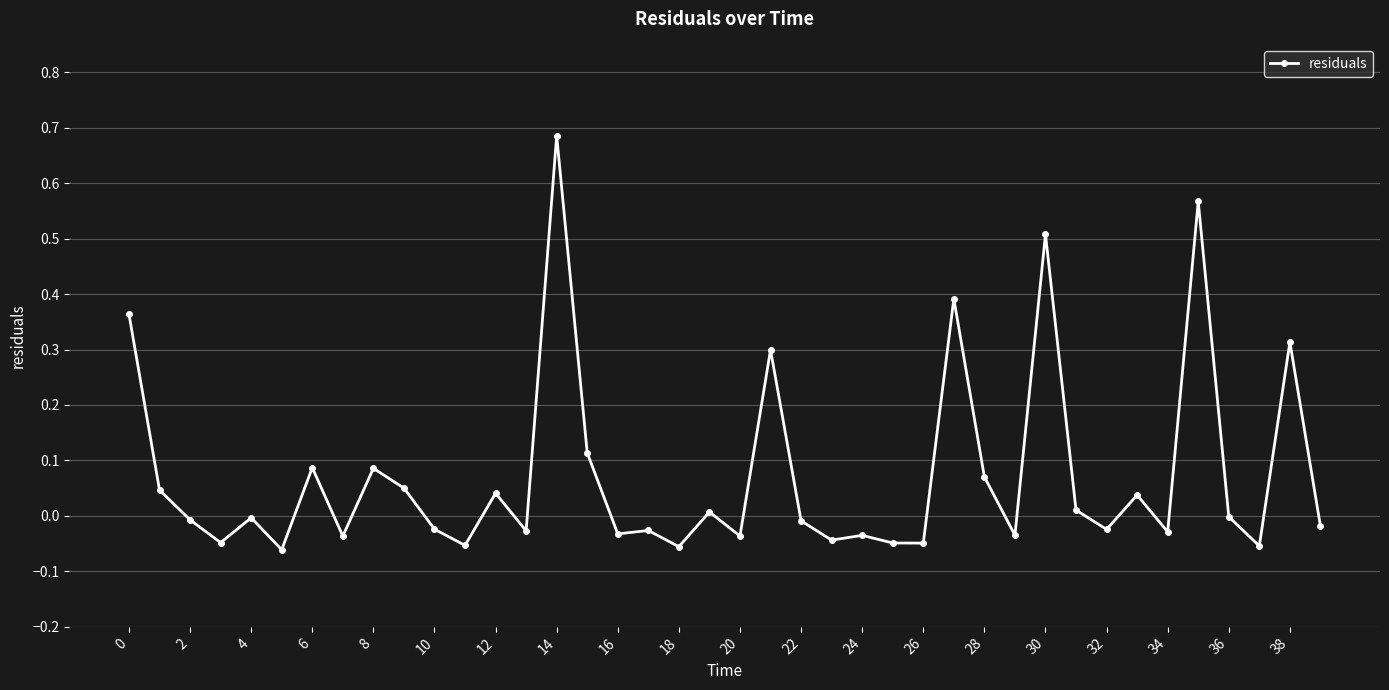

Count the number of data series in this chart.

1